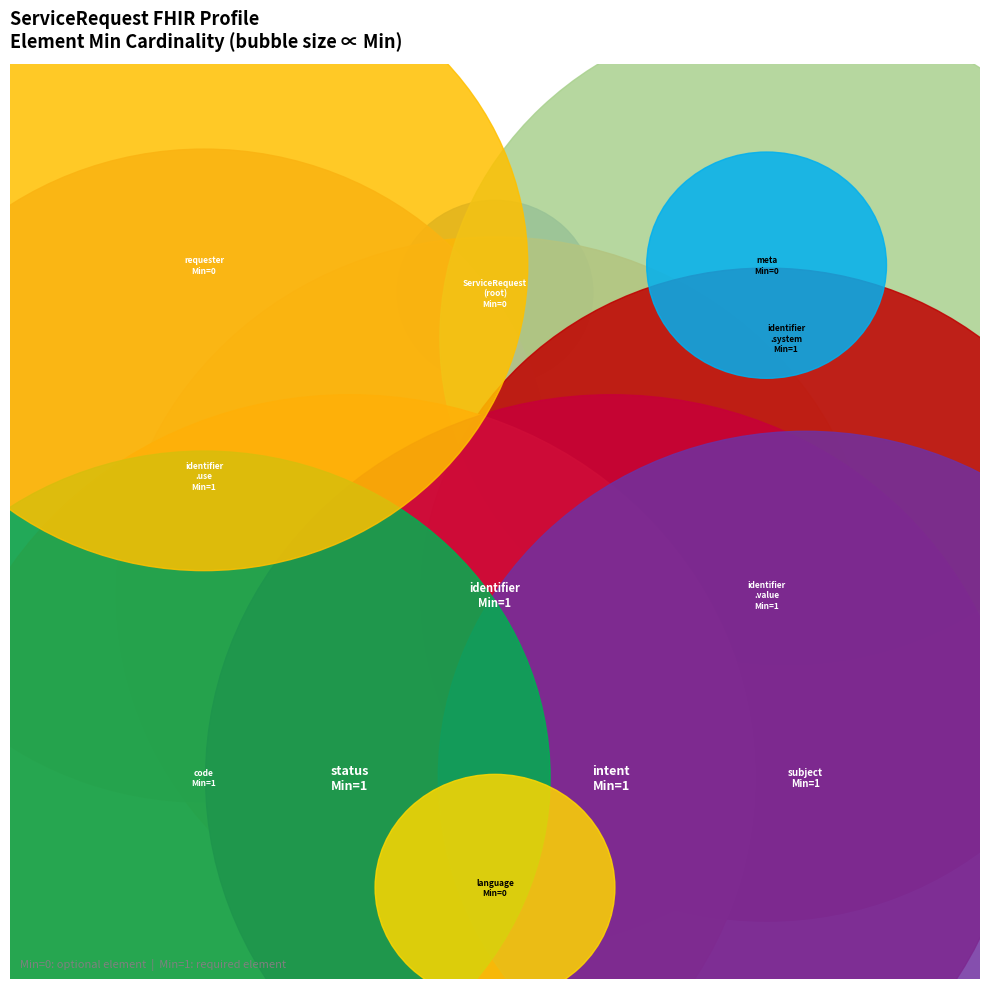

To the nearest percent, what portion does ServiceRequest.requester represent?

8%